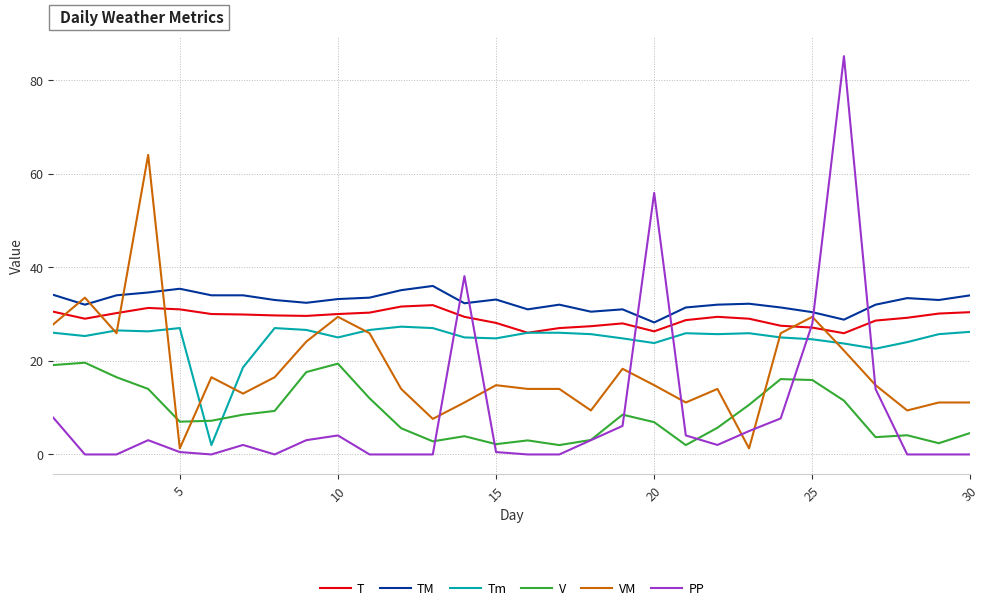

How many intersections are there between TM and PP?

6